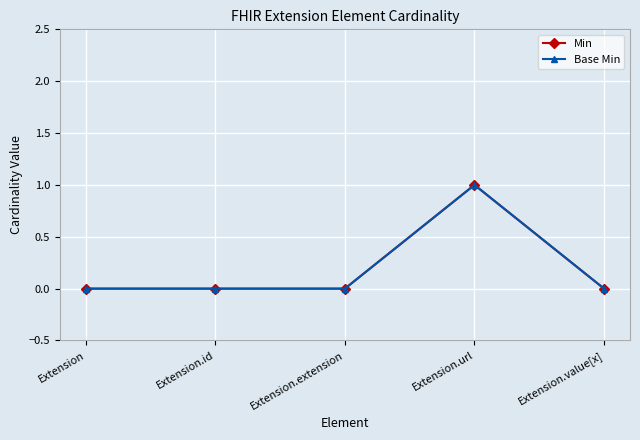

Which category has the lowest value in the Base Min series?

Extension